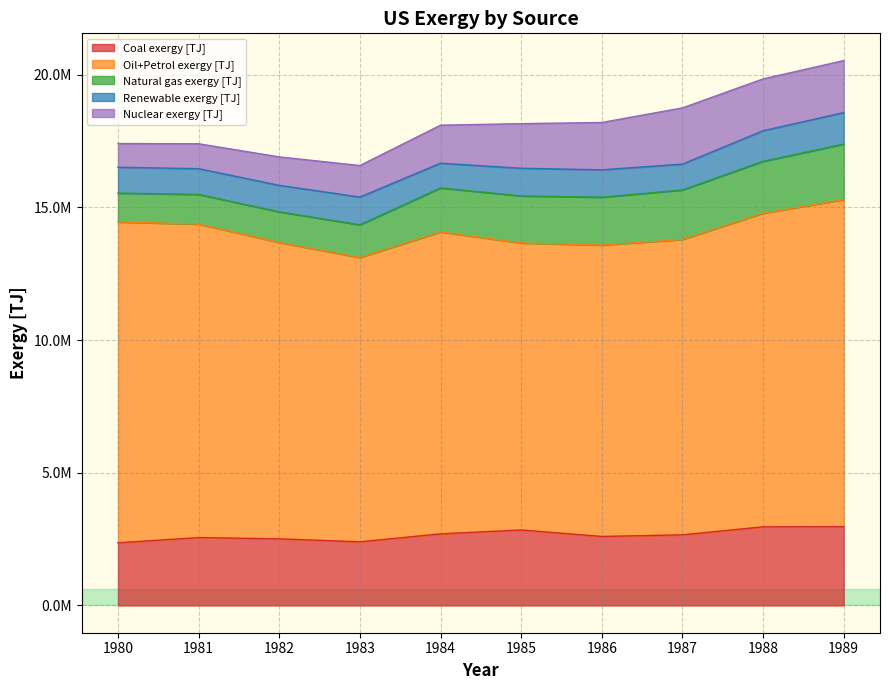

Is the value of Nuclear exergy [TJ] at 1983 greater than the value of Natural gas exergy [TJ] at 1985?

No